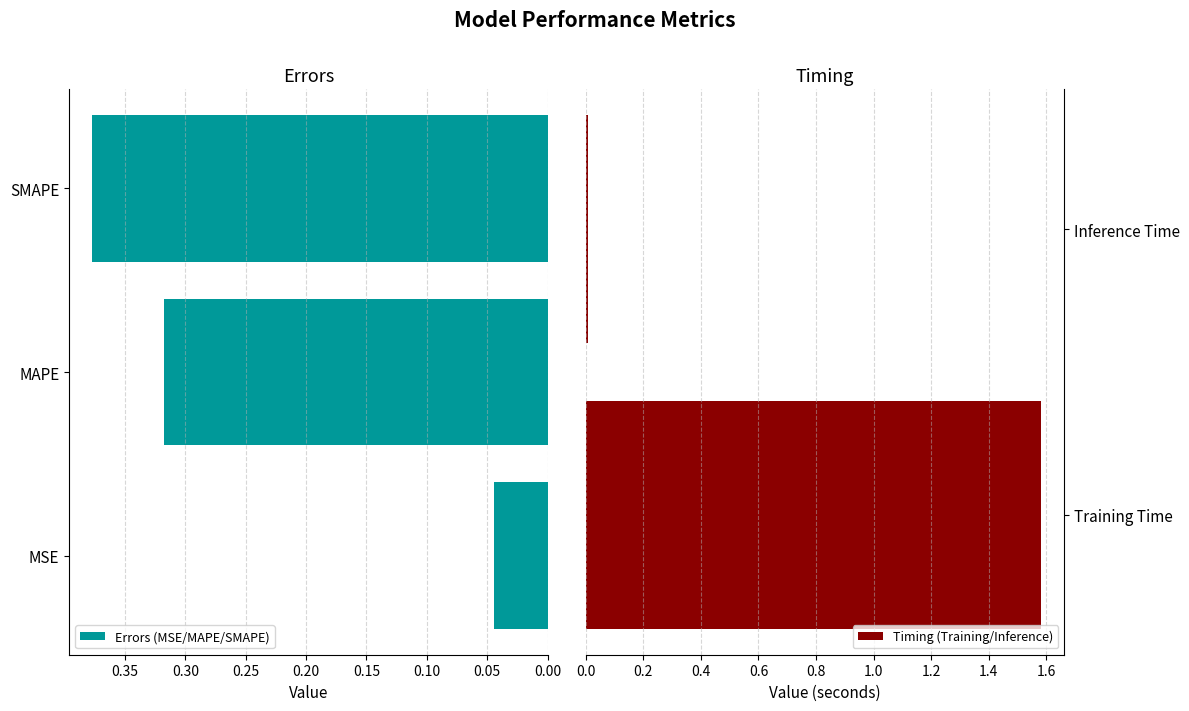

List the labels in order of value, smallest first.

Inference Time, MSE, MAPE, SMAPE, Training Time